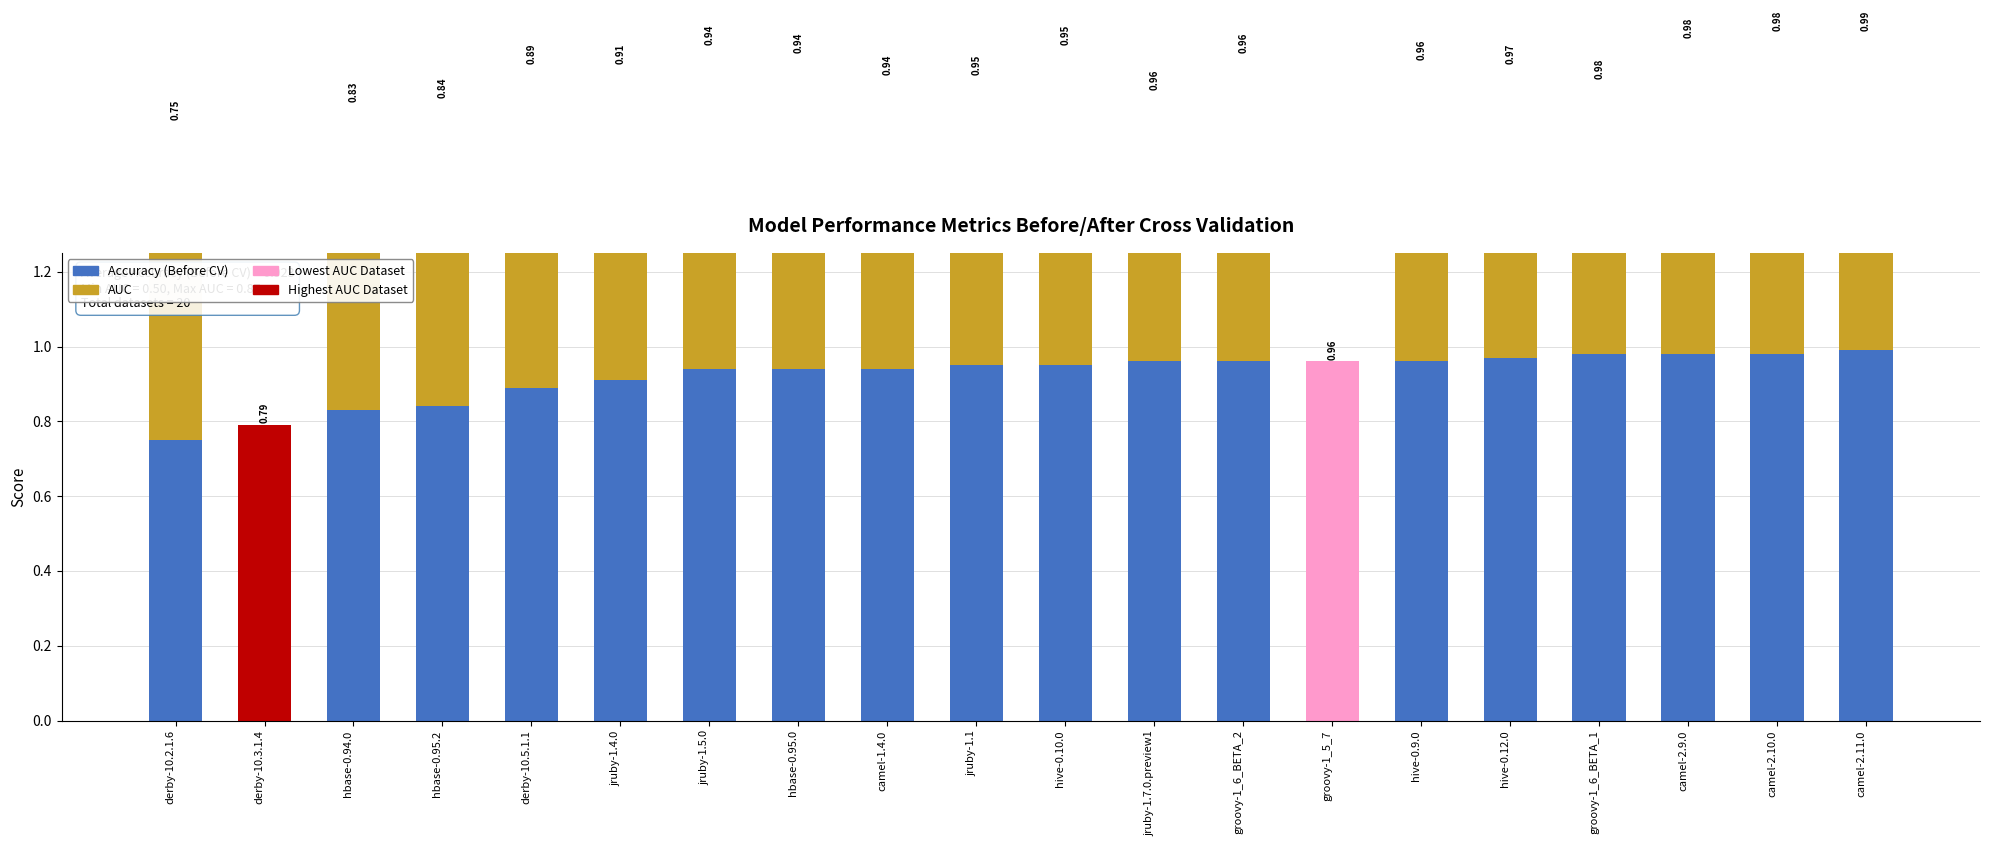

What is the label of the 11th bar from the right?

jruby-1.1